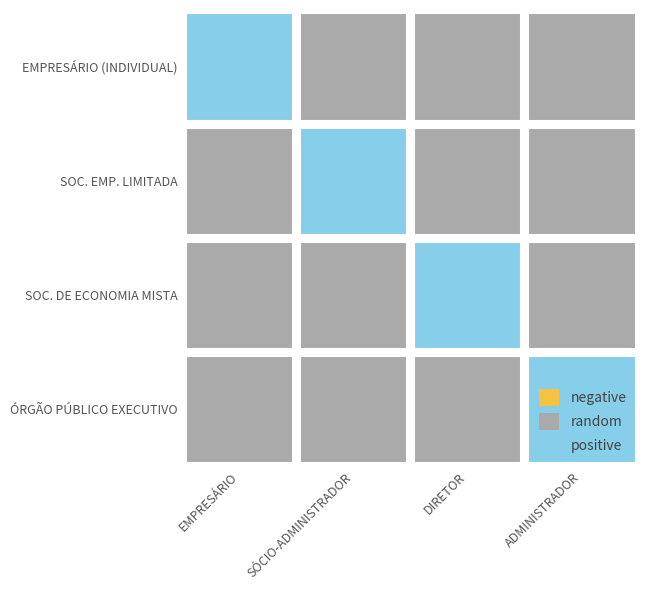

At which category is the sum across all series the highest?

EMPRESÁRIO (INDIVIDUAL)